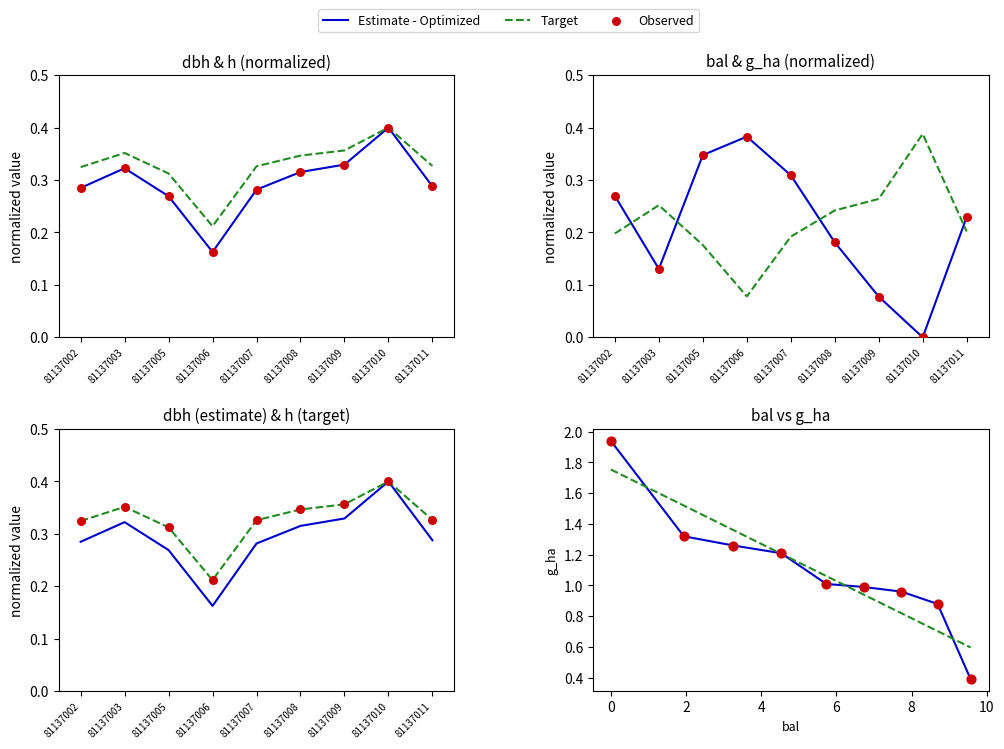

What are all the series names shown in the legend?

Estimate - Optimized, Target, Observed